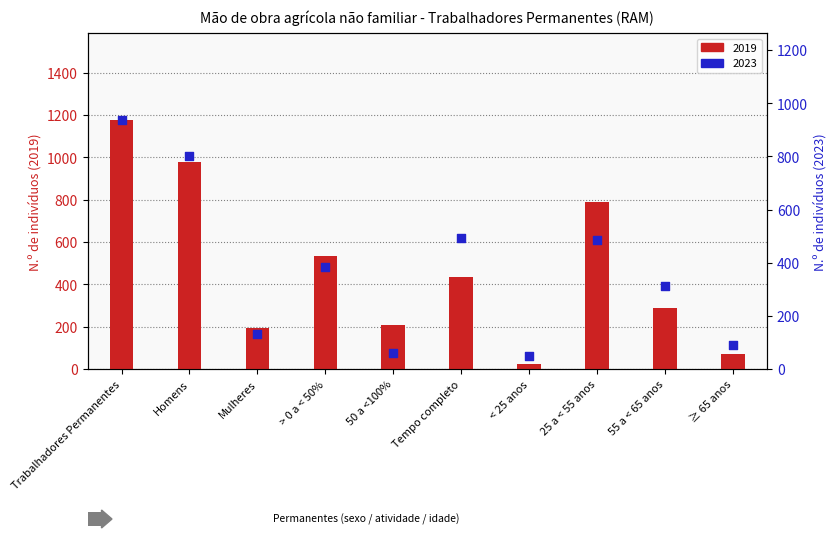

Which series has the largest total across all categories?

2019